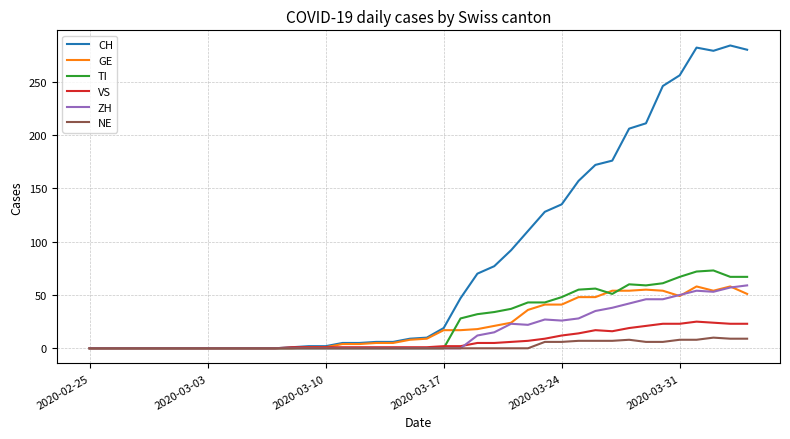

Which series has the largest total across all categories?

CH